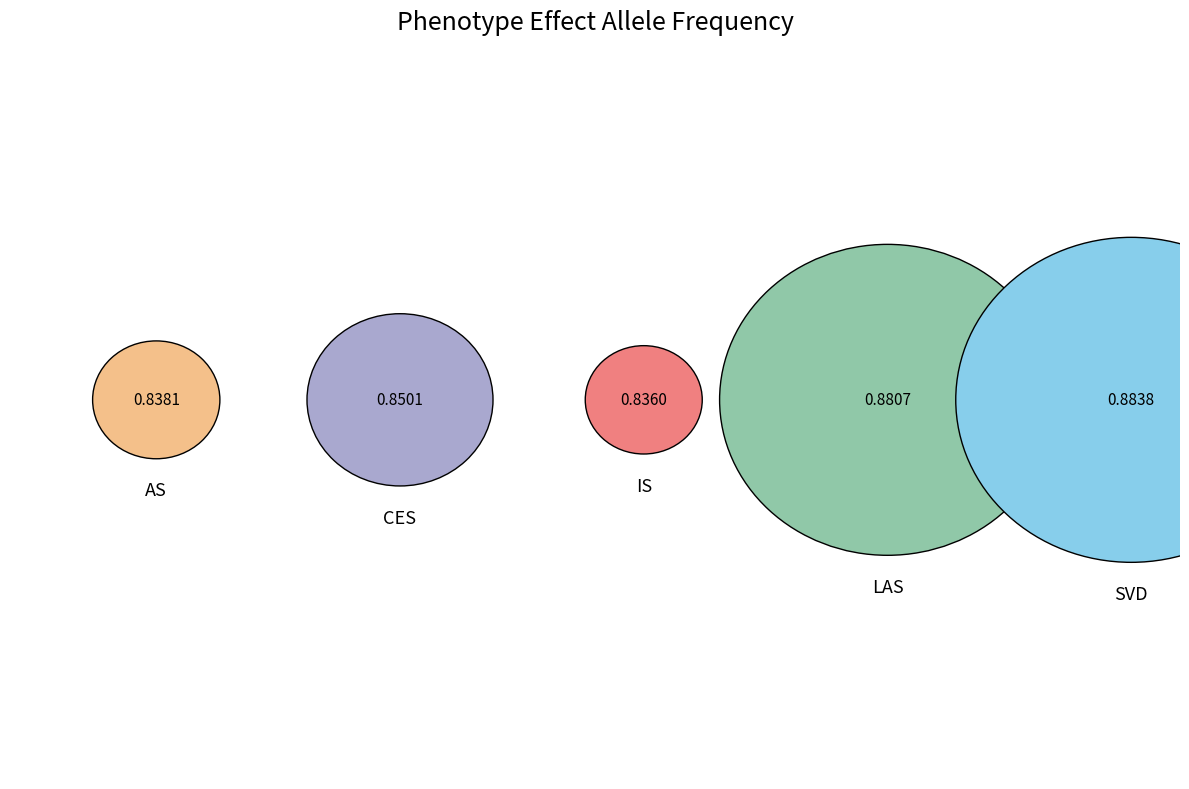

Combined, what portion of the pie is LAS and SVD?

41.1%